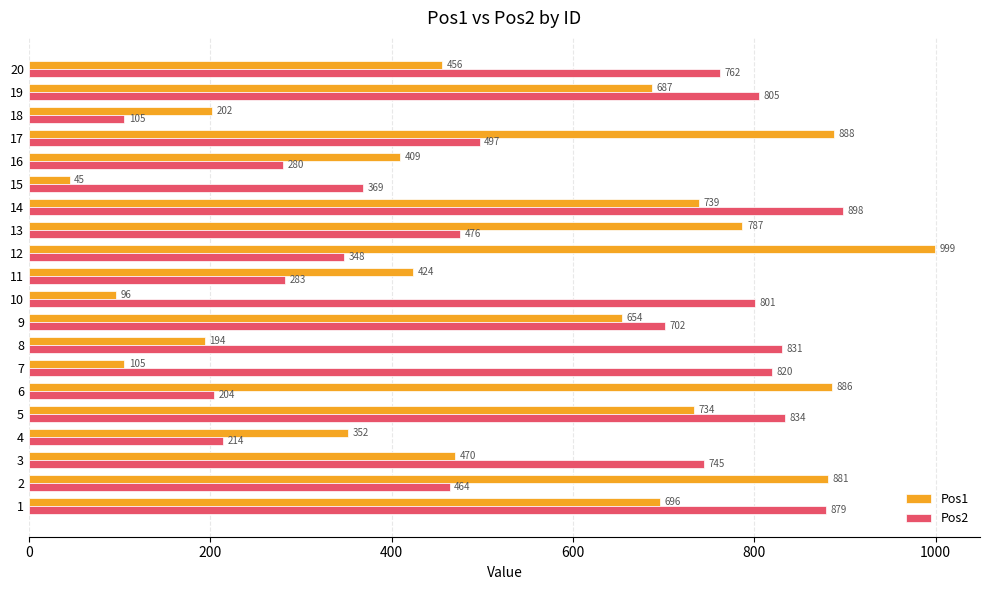

At which label does Pos1 reach its minimum?

15